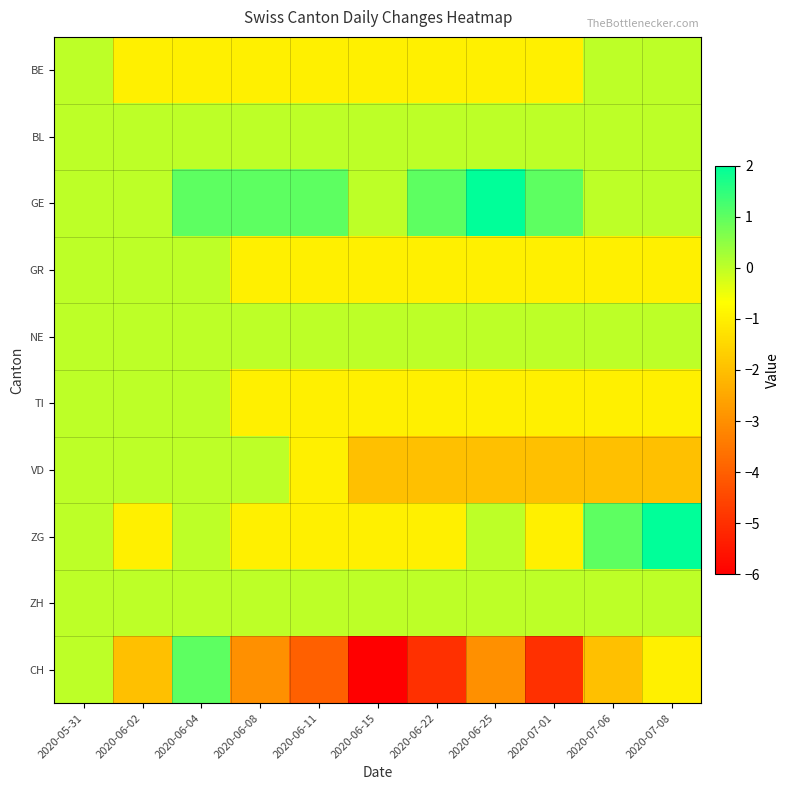

What is the total value across all series at 2020-06-15?

-12